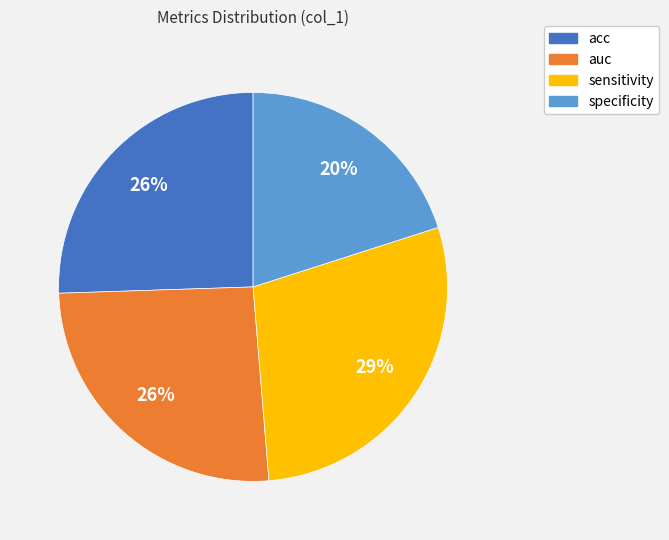

Which has a higher value, auc or sensitivity?

sensitivity